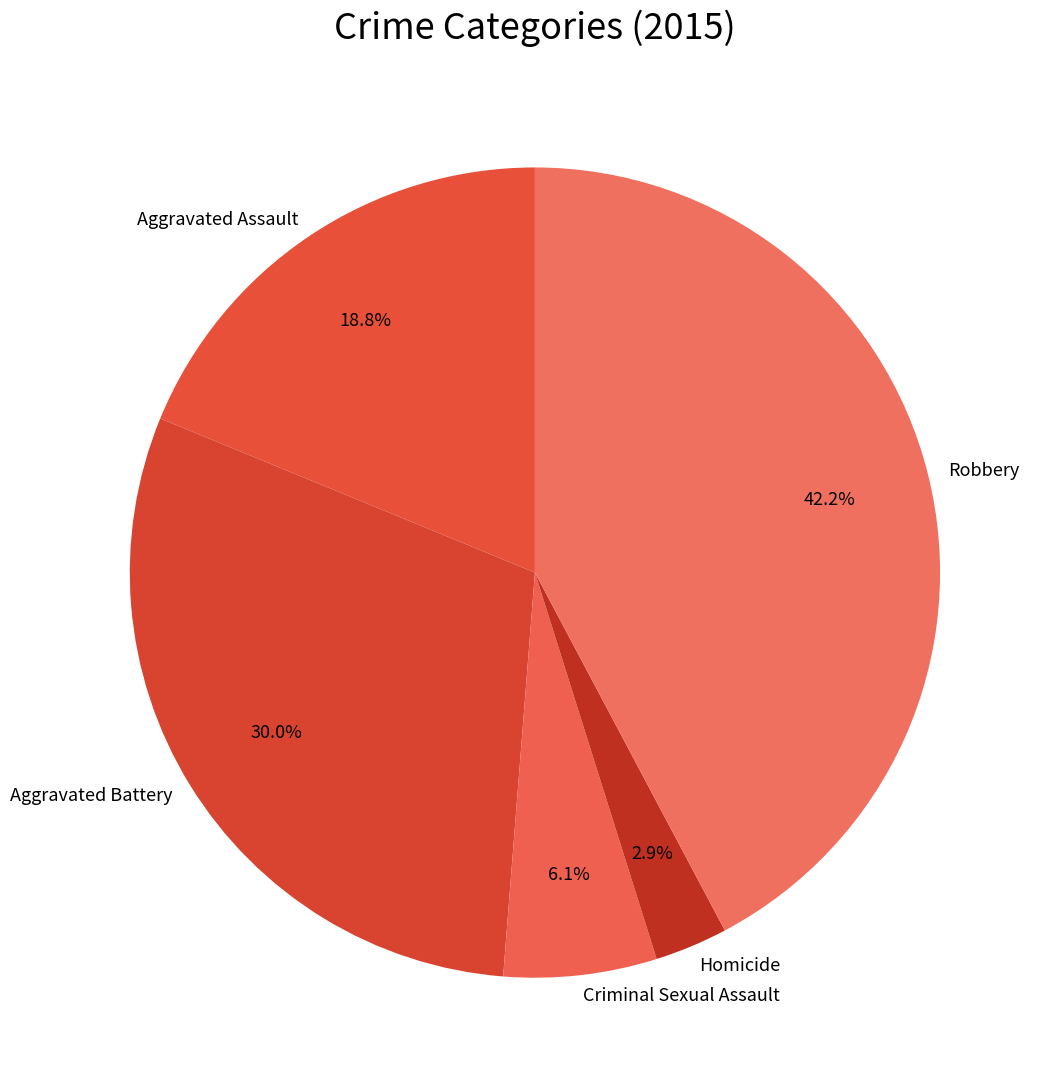

To the nearest percent, what is the difference between the Aggravated Assault and Homicide slice percentages?

16%